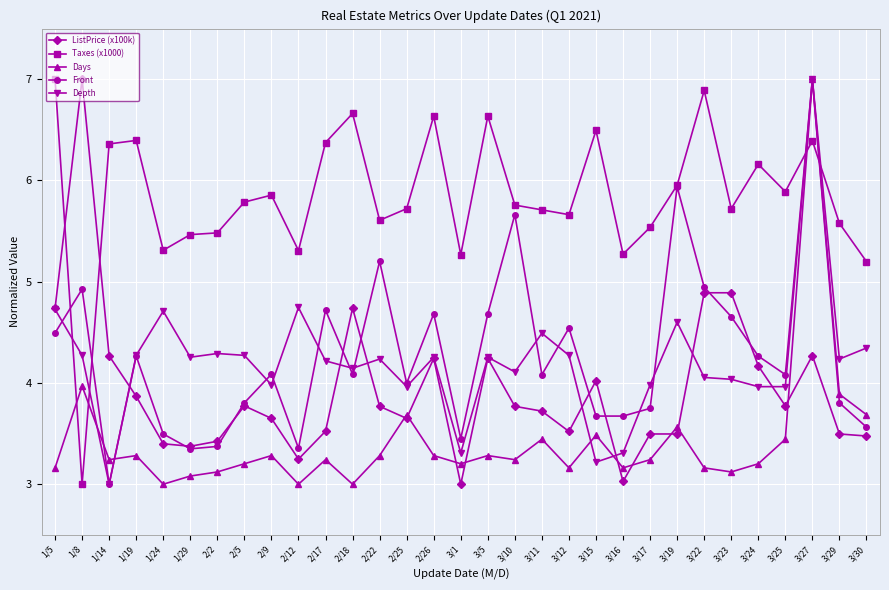

Which category has the highest value in the Taxes (x1000) series?

1/5